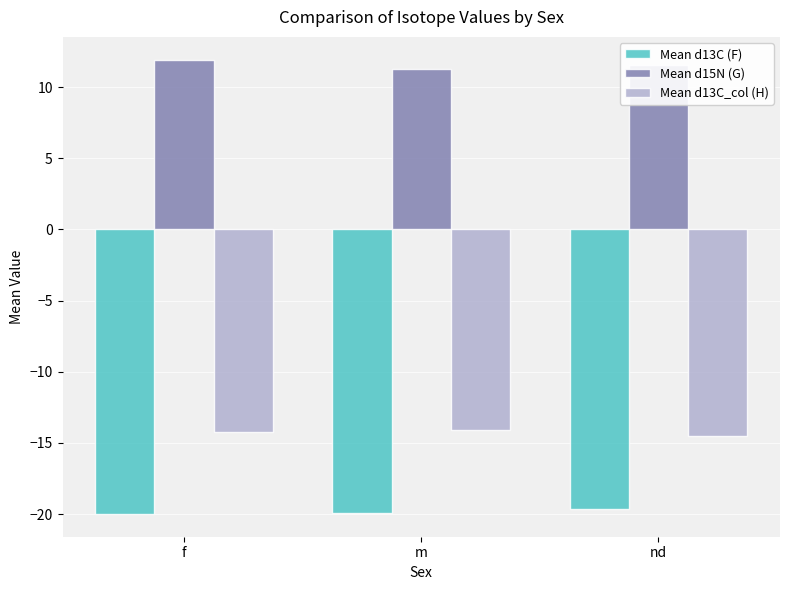

Rank the series by their average value, from lowest to highest.

Mean d13C (F), Mean d13C_col (H), Mean d15N (G)